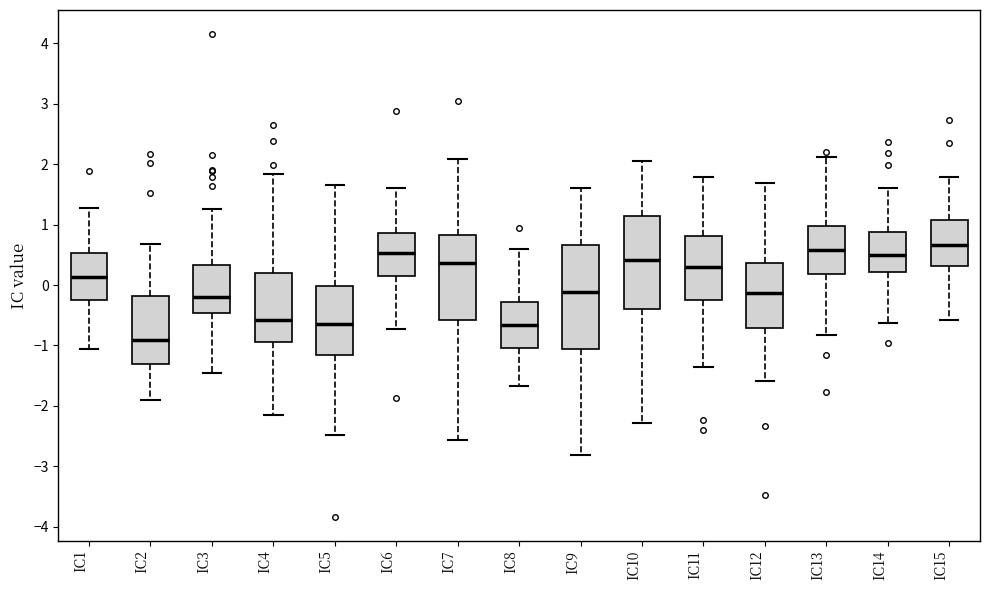

Reading left to right, transcribe this box plot: for each box, give where its median line is, the range the box spans, and where its two whiskers end, as read against the y-axis. The values are not printed on the chart, so give them approximately, as read against the axis.

IC1: median 0.1, box -0.3 to 0.5, whiskers -1.1 to 1.3
IC2: median -0.9, box -1.3 to -0.2, whiskers -1.9 to 0.7
IC3: median -0.2, box -0.5 to 0.3, whiskers -1.5 to 1.3
IC4: median -0.6, box -0.9 to 0.2, whiskers -2.2 to 1.8
IC5: median -0.6, box -1.2 to 0.0, whiskers -2.5 to 1.7
IC6: median 0.5, box 0.1 to 0.9, whiskers -0.7 to 1.6
IC7: median 0.4, box -0.6 to 0.8, whiskers -2.6 to 2.1
IC8: median -0.7, box -1.0 to -0.3, whiskers -1.7 to 0.6
IC9: median -0.1, box -1.1 to 0.7, whiskers -2.8 to 1.6
IC10: median 0.4, box -0.4 to 1.1, whiskers -2.3 to 2.0
IC11: median 0.3, box -0.2 to 0.8, whiskers -1.4 to 1.8
IC12: median -0.1, box -0.7 to 0.4, whiskers -1.6 to 1.7
IC13: median 0.6, box 0.2 to 1.0, whiskers -0.8 to 2.1
IC14: median 0.5, box 0.2 to 0.9, whiskers -0.6 to 1.6
IC15: median 0.7, box 0.3 to 1.1, whiskers -0.6 to 1.8